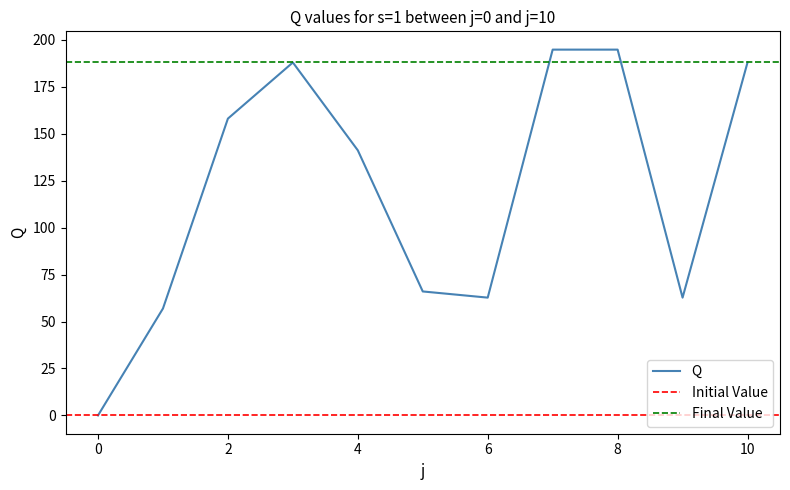

Count the number of values greater than 141.

6